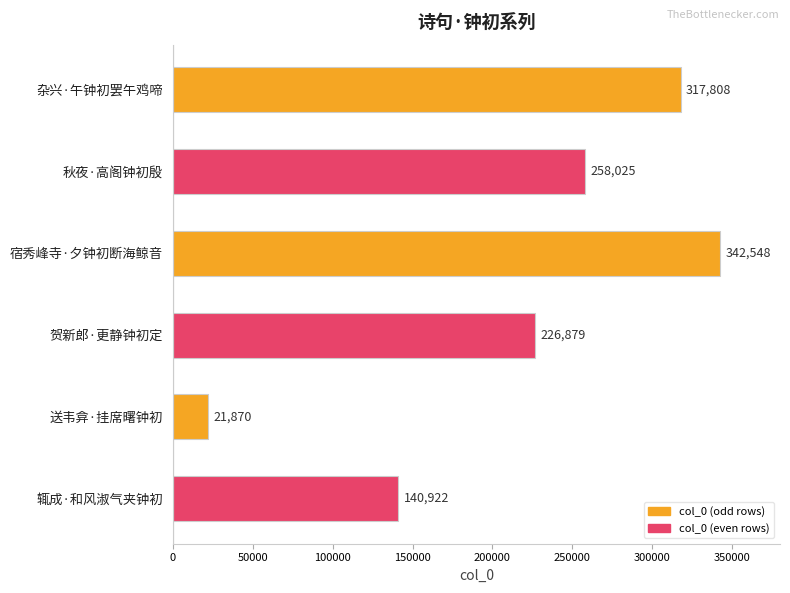

Reading top to bottom, extract all data points from this chart.

杂兴·午钟初罢午鸡啼=317808	秋夜·高阁钟初殷=258025	宿秀峰寺·夕钟初断海鲸音=342548	贺新郎·更静钟初定=226879	送韦弇·挂席曙钟初=21870	辄成·和风淑气夹钟初=140922